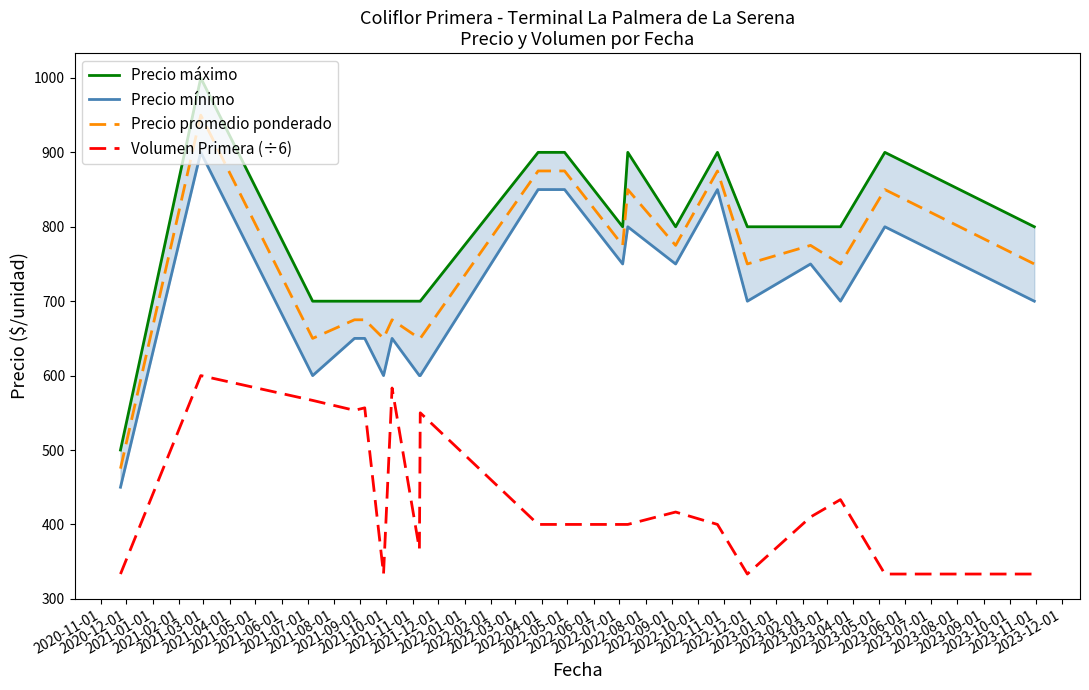

True or false: Volumen Primera (÷6) and Precio promedio ponderado cross at least once.

False